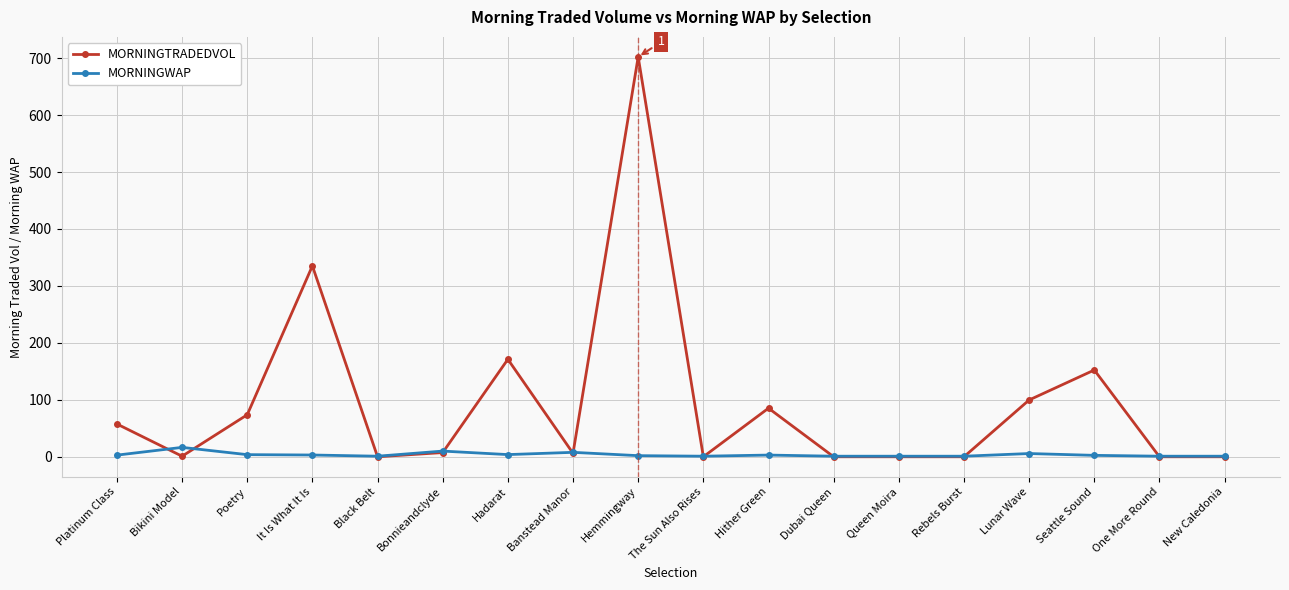

What is the sum of the MORNINGWAP values at Platinum Class and Rebels Burst?

3.9